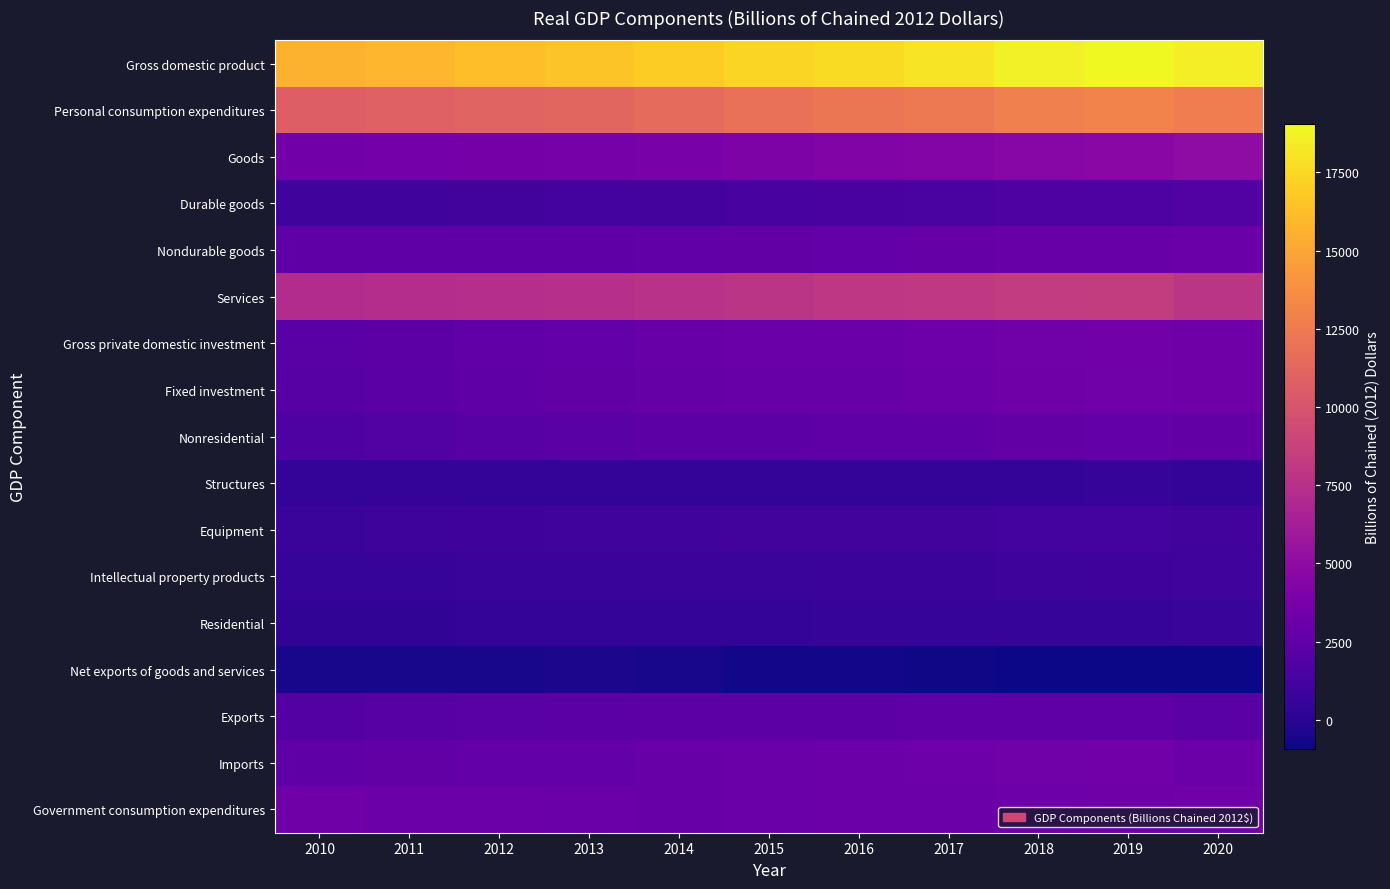

Rank the series at 2013 from lowest to highest value.

Net exports of goods and services, Structures, Residential, Intellectual property products, Equipment, Durable goods, Nonresidential, Exports, Nondurable goods, Fixed investment, Gross private domestic investment, Imports, Government consumption expenditures, Goods, Services, Personal consumption expenditures, Gross domestic product